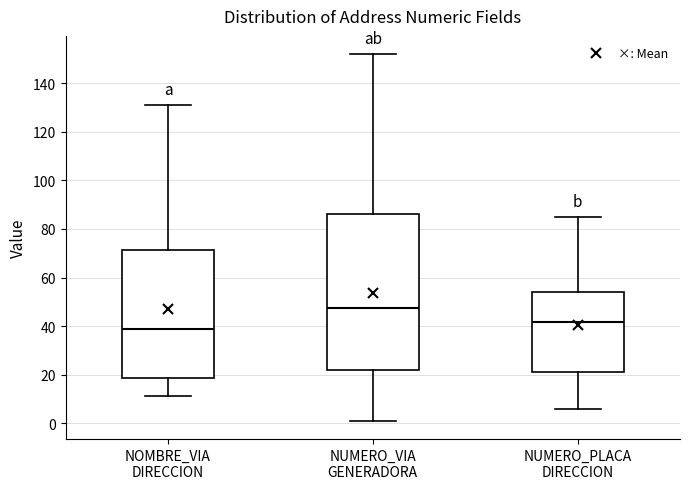

Reading left to right, read every box against the y-axis: the position of its median line, the range the box covers, and the ends of its whiskers. The values are not printed on the chart, so give them approximately, as read against the axis.

NOMBRE_VIA DIRECCION: median 40, box 18 to 72, whiskers 12 to 132
NUMERO_VIA GENERADORA: median 48, box 22 to 86, whiskers 2 to 152
NUMERO_PLACA DIRECCION: median 42, box 22 to 54, whiskers 6 to 86